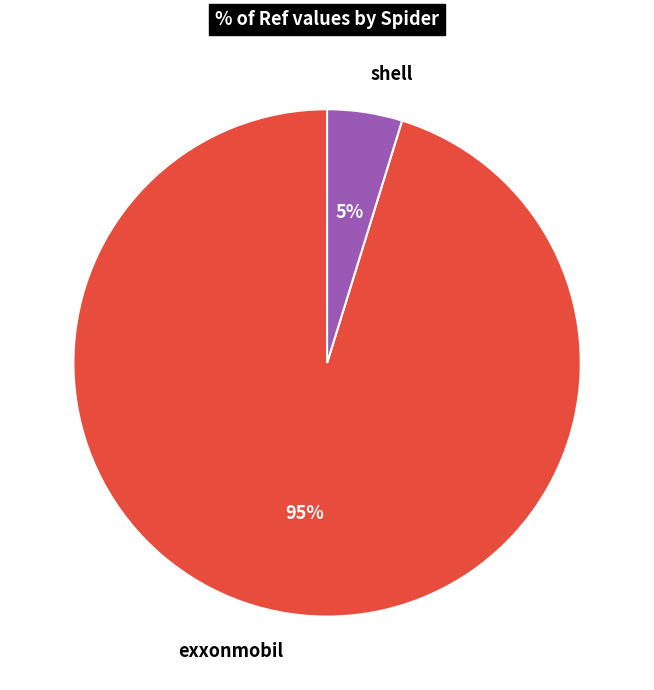

The exxonmobil slice represents 95% of the pie. True or false?

True